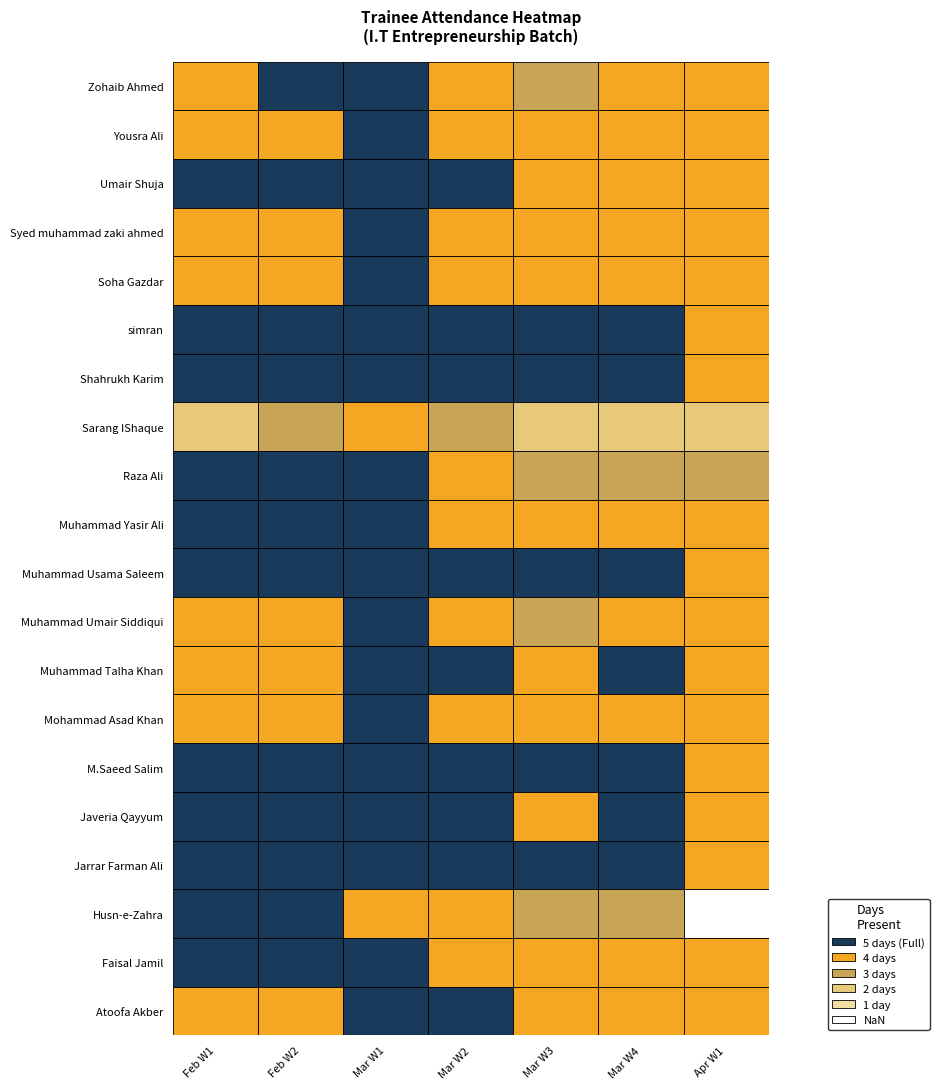

At how many categories does at least one series exceed 4?

6